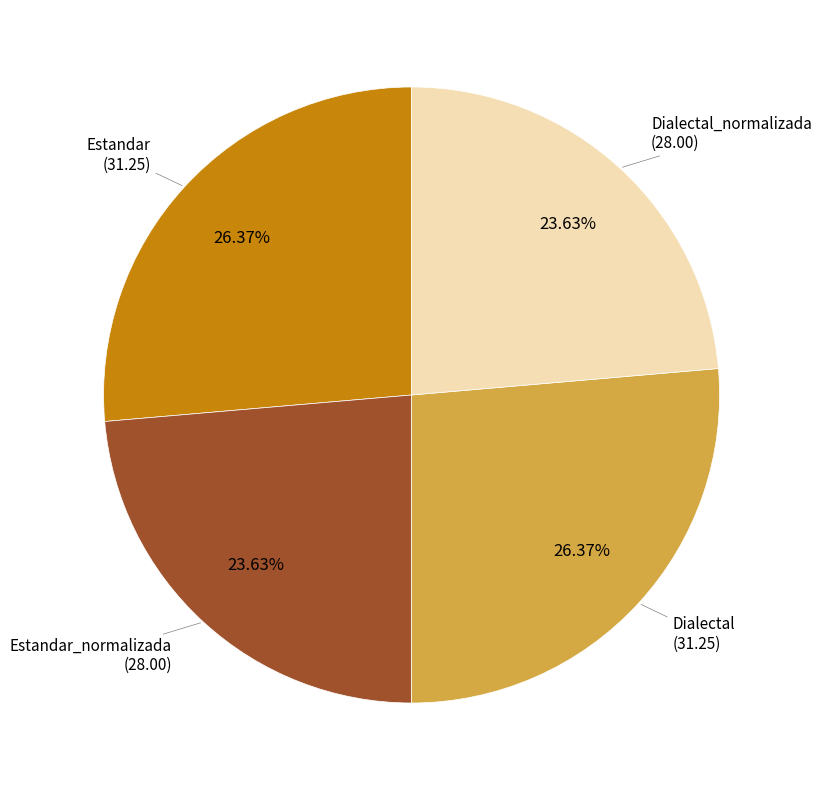

What percentage is the Dialectal_normalizada slice, to the nearest percent?

24%